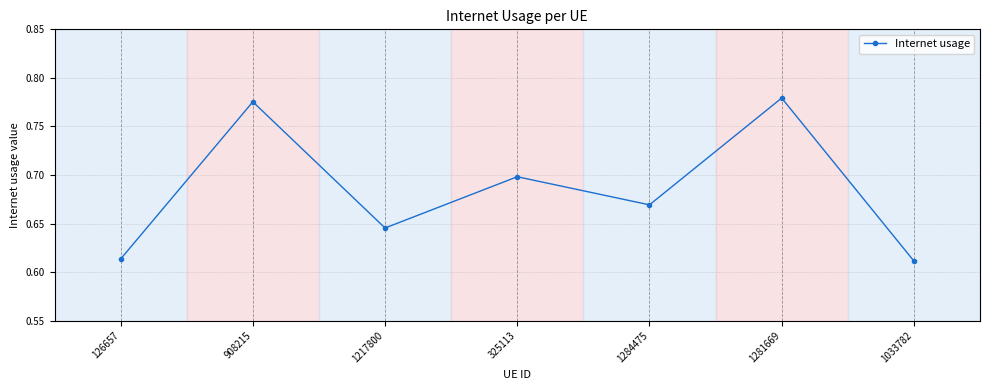

How many series are shown in this chart?

1